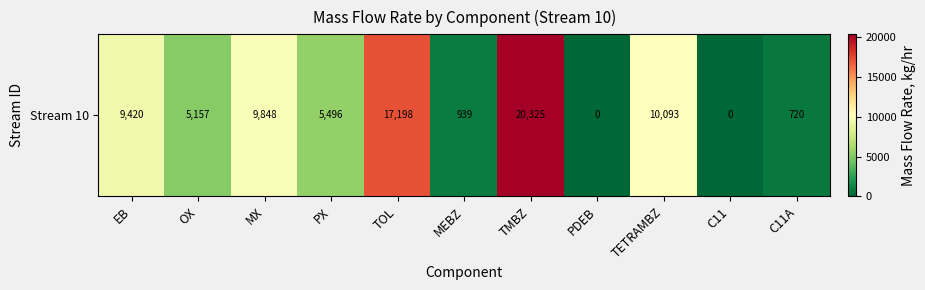

What value does the data have at TETRAMBZ?

10093.5